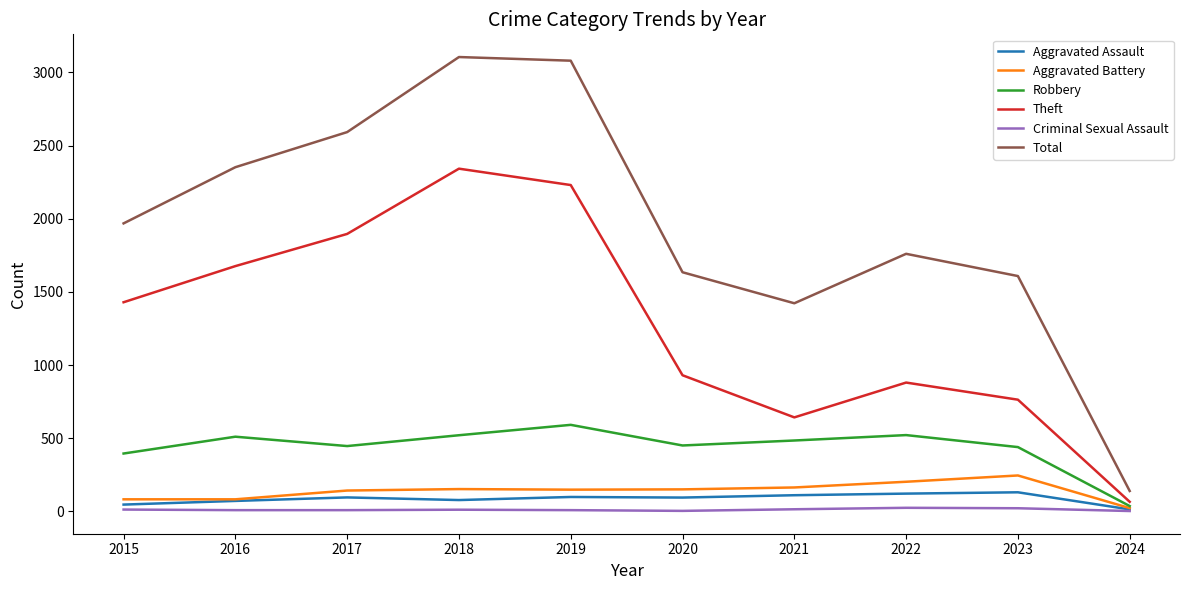

Is this an area chart (filled region under the line)?

No